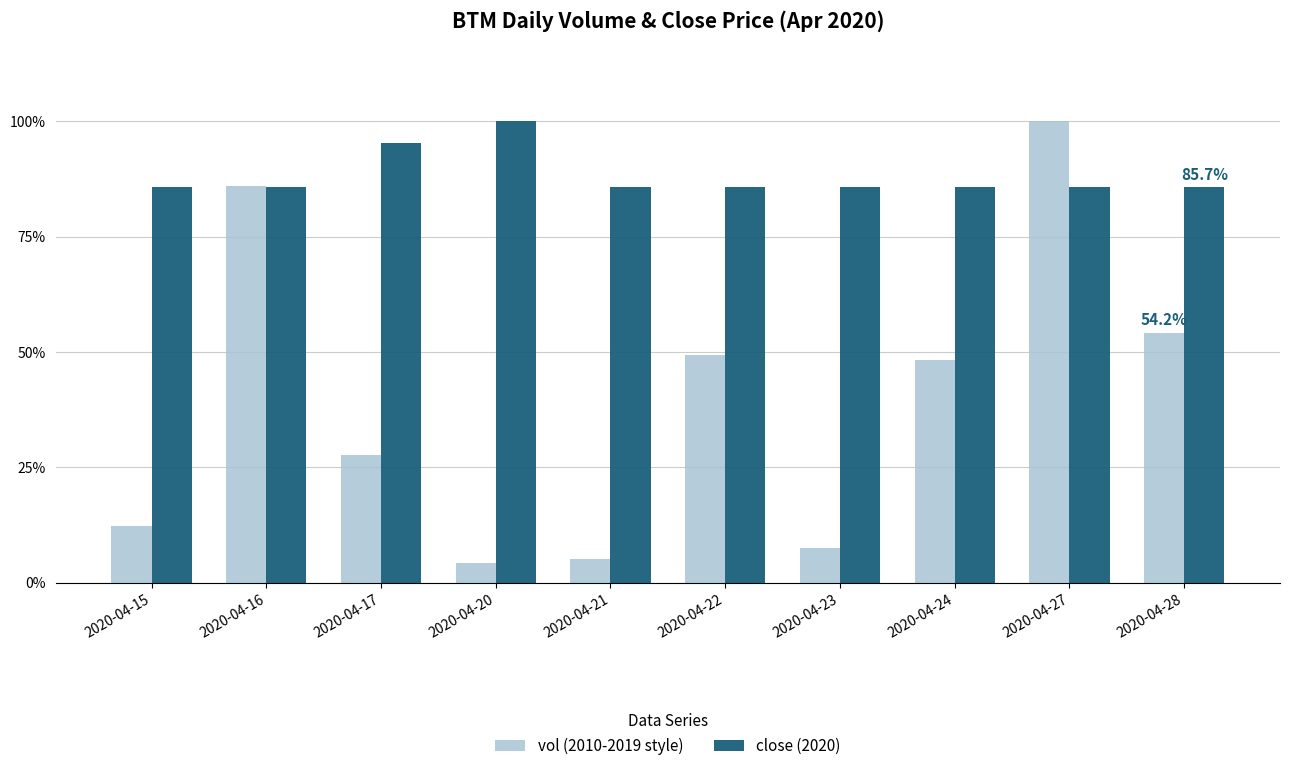

List the series in order of their overall mean, lowest first.

vol (2010-2019 style), close (2020)